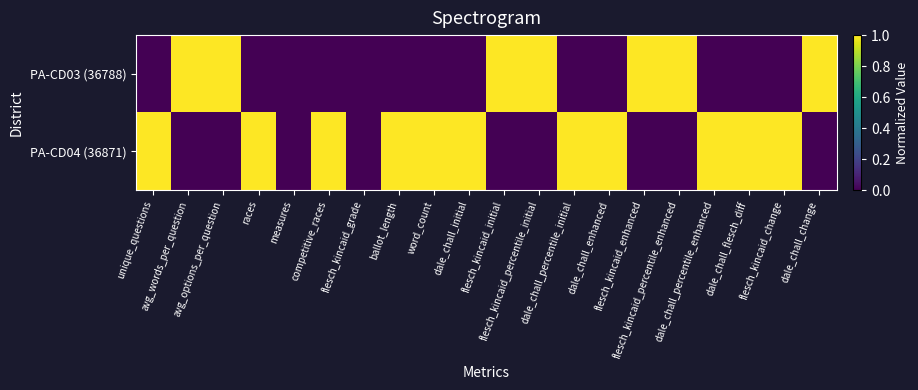

What is the maximum value shown in the chart?

1